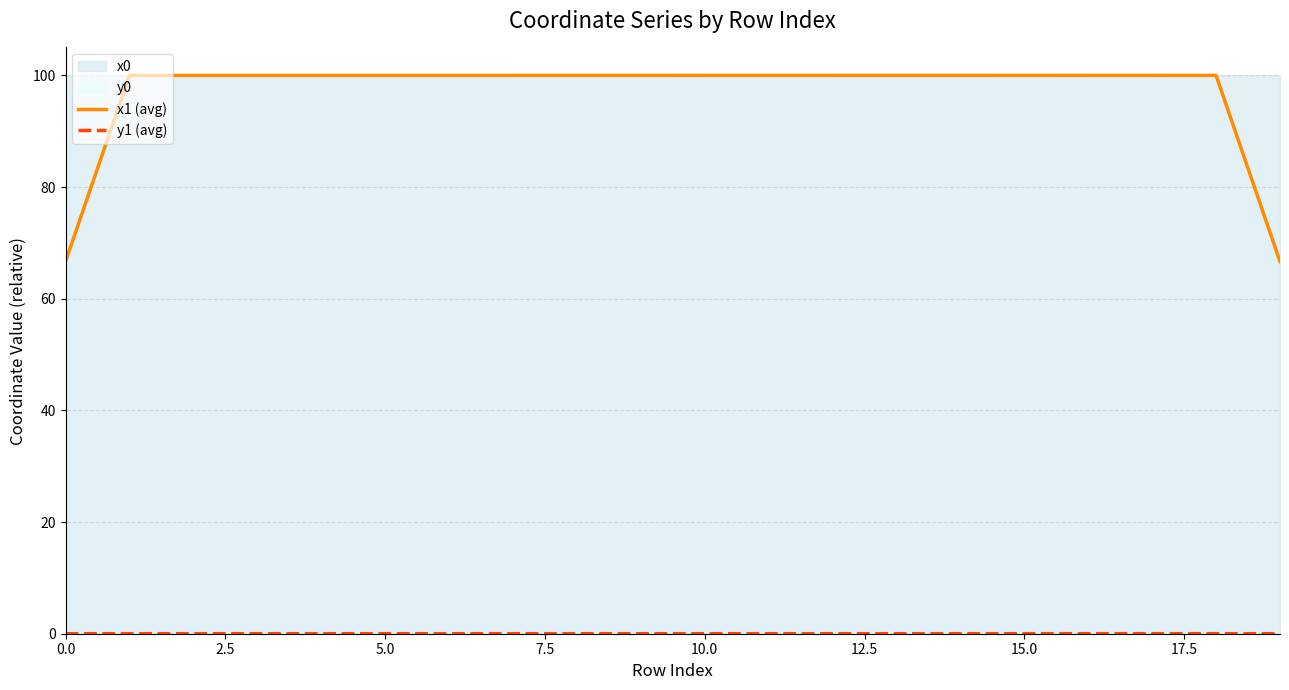

Which category has the highest value in the x1 (avg) series?

14